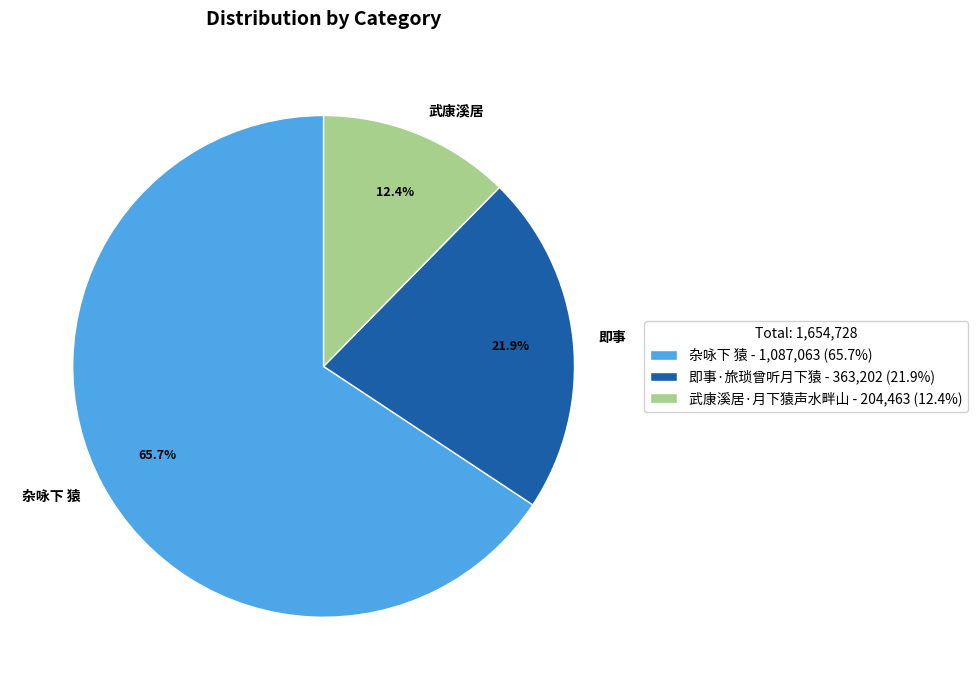

Which slice represents more than half of the pie?

杂咏下 猿